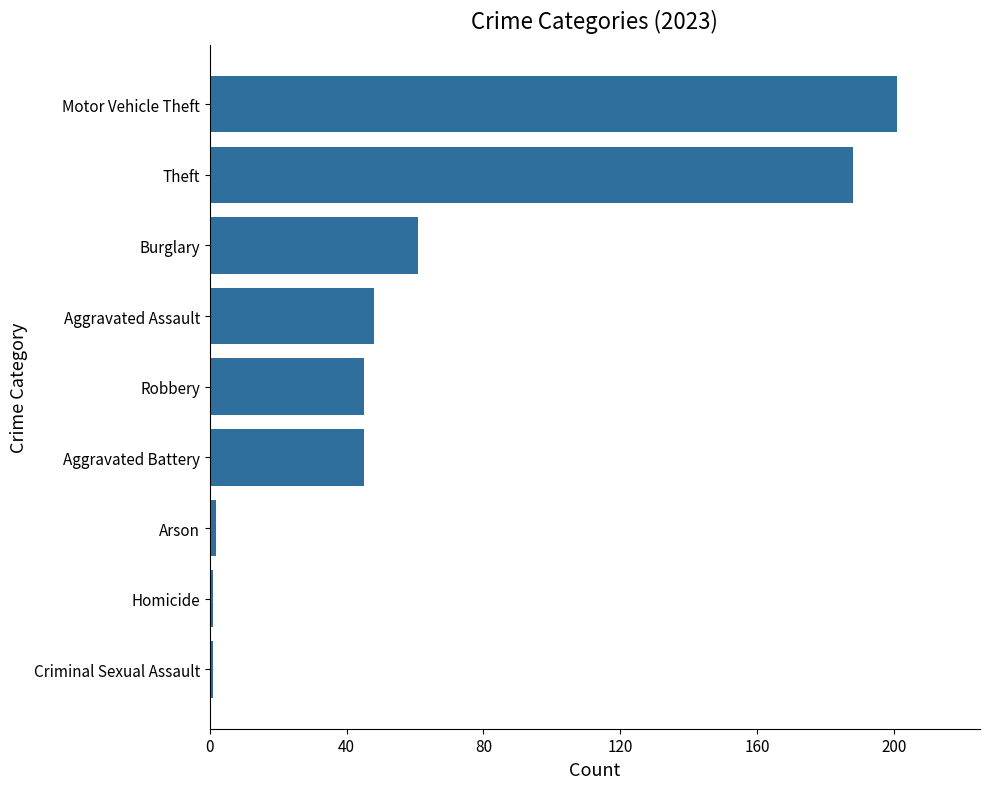

What is the maximum value shown in the chart?

201